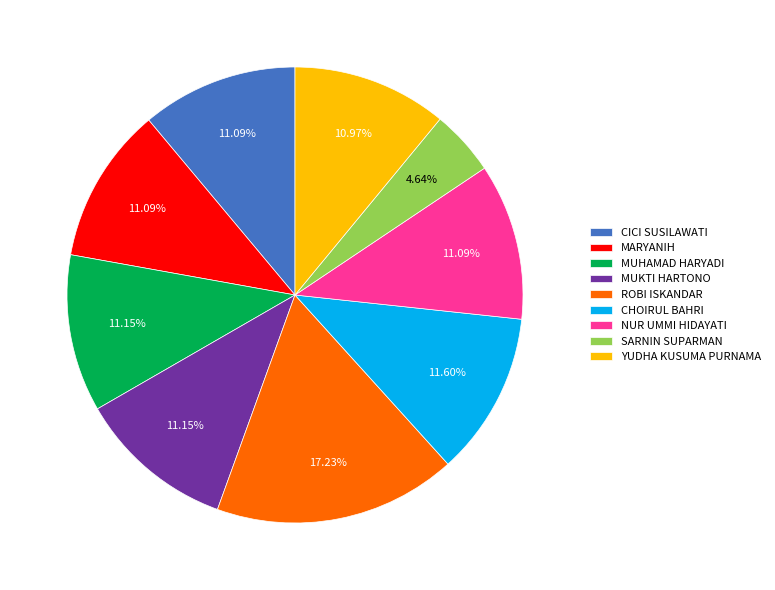

What percentage is the SARNIN SUPARMAN slice, to the nearest percent?

5%